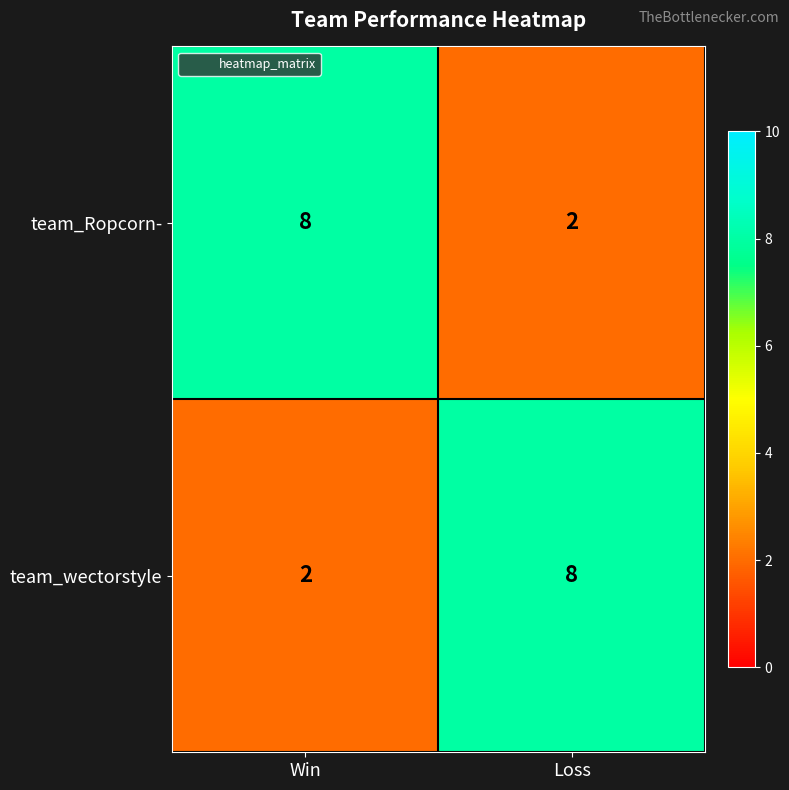

Rank the series at Loss from highest to lowest value.

team_wectorstyle, team_Ropcorn-